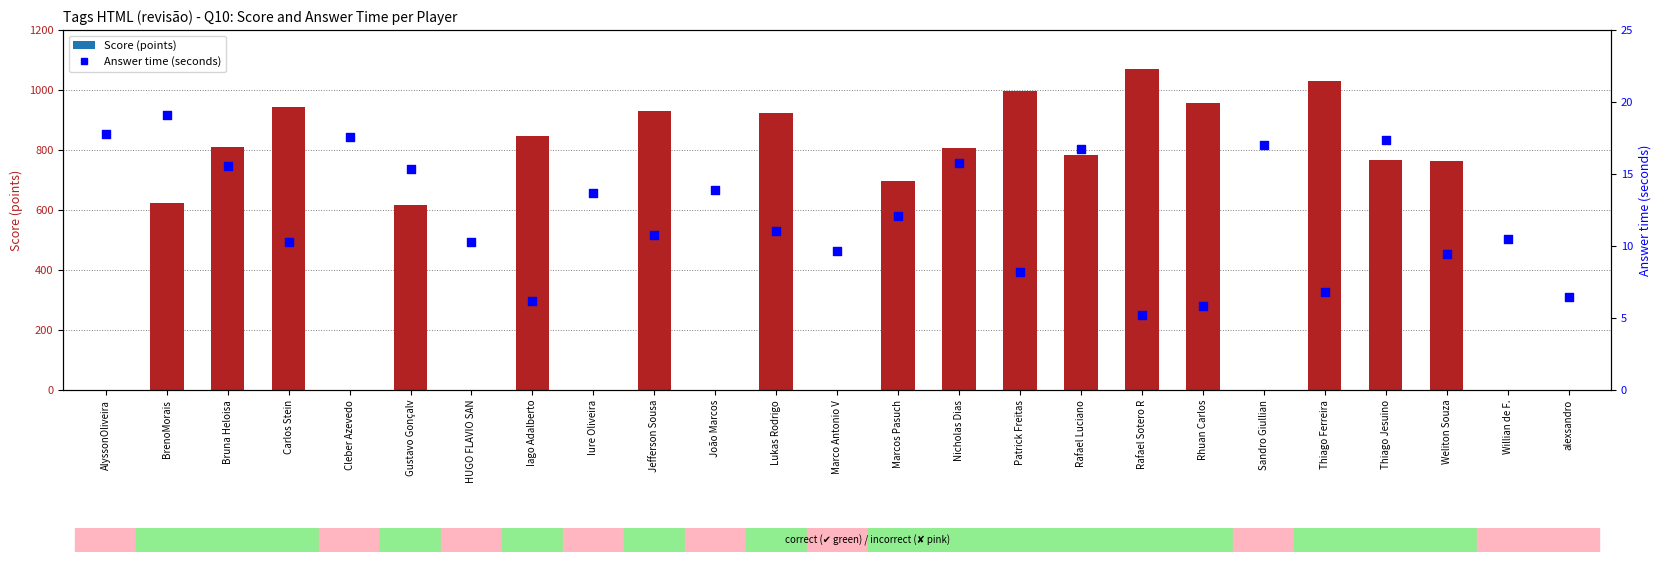

Which series contains the highest Y value?

Score (points)